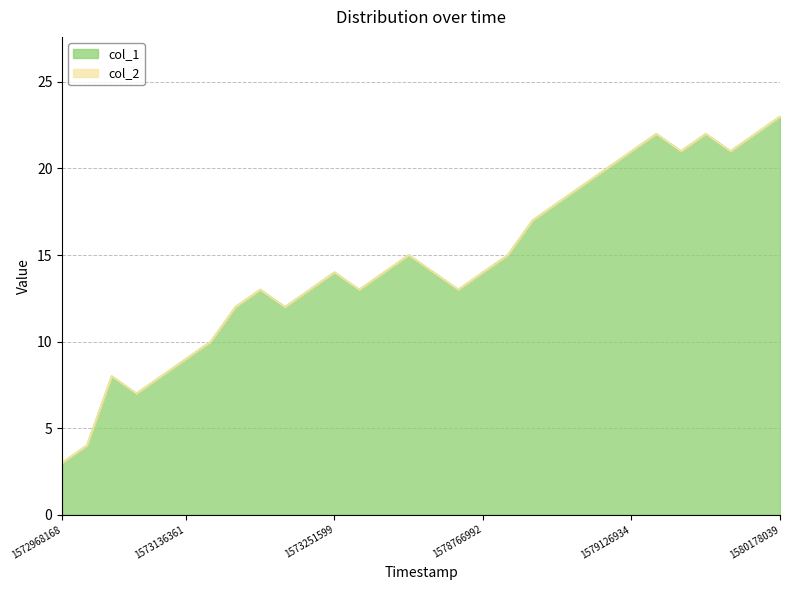

What is the difference between the values at 1573136361 and 1573175976?

3